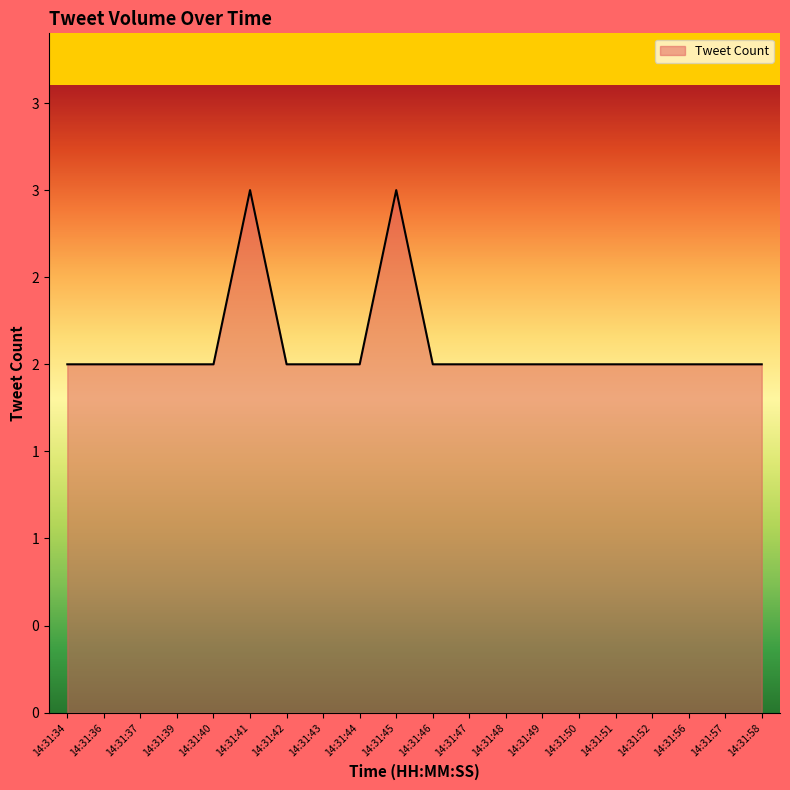

What is the greatest value displayed?

3